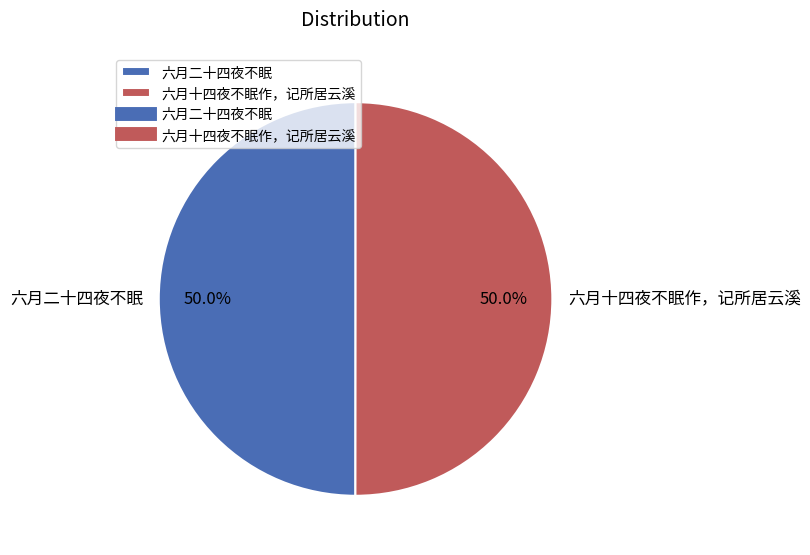

Approximately how many times larger is the value at 六月十四夜不眠作，记所居云溪 compared to 六月二十四夜不眠?

1.0